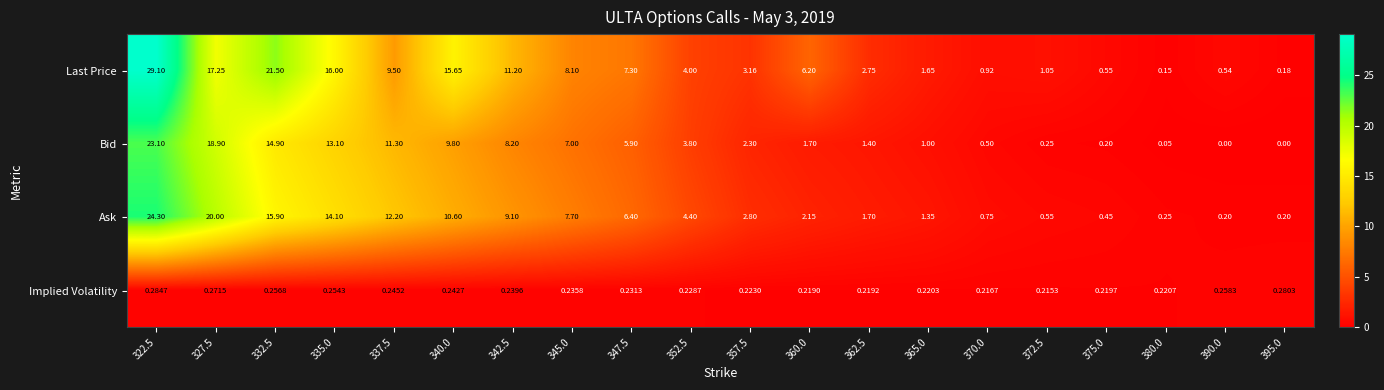

Which series changed the most between 372.5 and 375.0?

Last Price